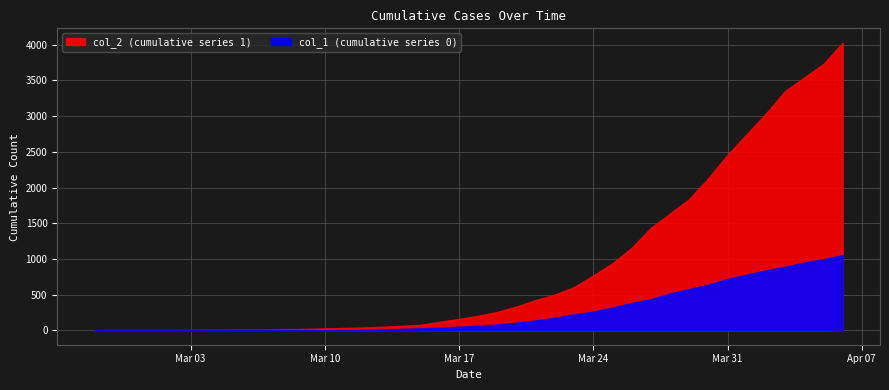

Which series has the largest range (max minus min)?

col_2